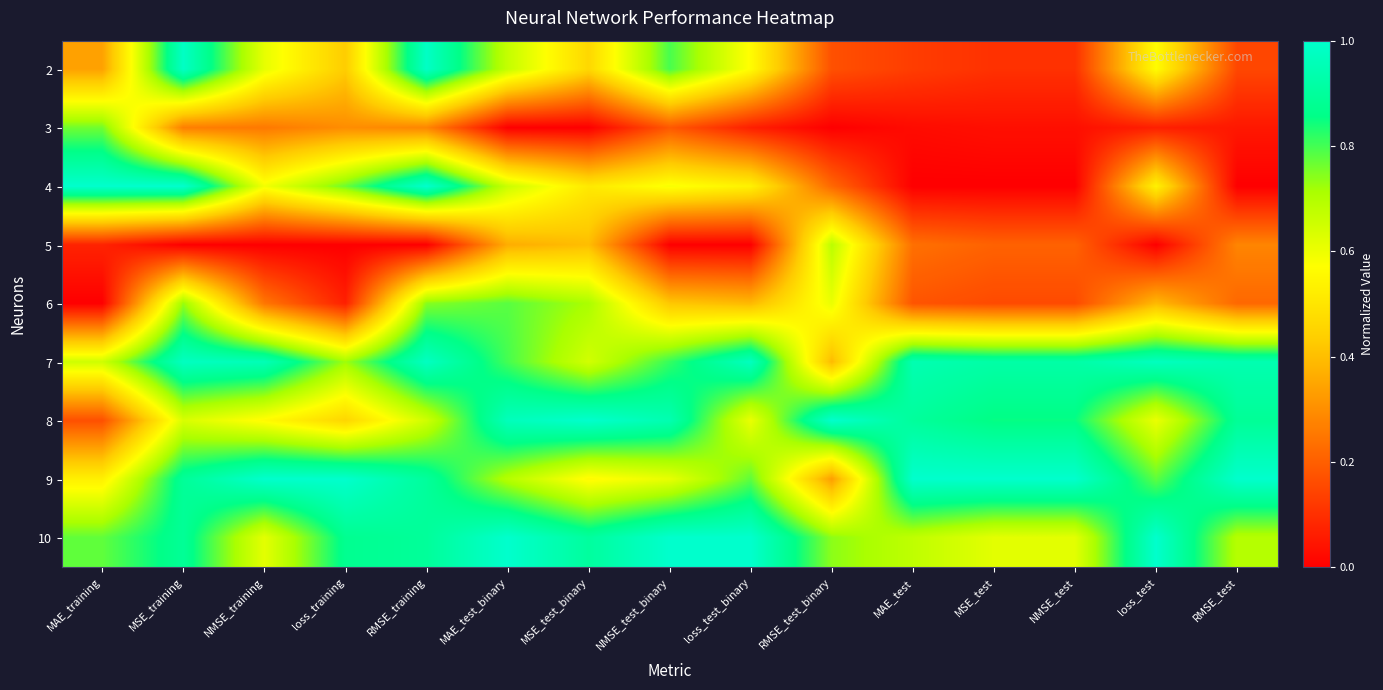

Reading left to right, extract all data points from this chart.

2: MAE_training=0.3	MSE_training=1.0	NMSE_training=0.6	loss_training=0.4	RMSE_training=1.0	MAE_test_binary=0.7	MSE_test_binary=0.5	NMSE_test_binary=0.8	loss_test_binary=0.6	RMSE_test_binary=0.2	MAE_test=0.1	MSE_test=0.1	NMSE_test=0.1	loss_test=0.6	RMSE_test=0.1
3: MAE_training=0.8	MSE_training=0.3	NMSE_training=0.3	loss_training=0.3	RMSE_training=0.3	MAE_test_binary=0.0	MSE_test_binary=0.0	NMSE_test_binary=0.2	loss_test_binary=0.1	RMSE_test_binary=0.0	MAE_test=0.0	MSE_test=0.0	NMSE_test=0.0	loss_test=0.1	RMSE_test=0.1
4: MAE_training=1.0	MSE_training=1.0	NMSE_training=0.6	loss_training=0.8	RMSE_training=1.0	MAE_test_binary=0.7	MSE_test_binary=0.5	NMSE_test_binary=0.6	loss_test_binary=0.5	RMSE_test_binary=0.2	MAE_test=0.0	MSE_test=0.0	NMSE_test=0.0	loss_test=0.5	RMSE_test=0.0
5: MAE_training=0.1	MSE_training=0.0	NMSE_training=0.0	loss_training=0.0	RMSE_training=0.0	MAE_test_binary=0.4	MSE_test_binary=0.4	NMSE_test_binary=0.0	loss_test_binary=0.0	RMSE_test_binary=0.7	MAE_test=0.2	MSE_test=0.2	NMSE_test=0.2	loss_test=0.0	RMSE_test=0.3
6: MAE_training=0.0	MSE_training=0.7	NMSE_training=0.2	loss_training=0.1	RMSE_training=0.7	MAE_test_binary=0.8	MSE_test_binary=0.7	NMSE_test_binary=0.4	loss_test_binary=0.4	RMSE_test_binary=0.6	MAE_test=0.2	MSE_test=0.2	NMSE_test=0.2	loss_test=0.4	RMSE_test=0.2
7: MAE_training=0.7	MSE_training=1.0	NMSE_training=1.0	loss_training=0.7	RMSE_training=1.0	MAE_test_binary=0.8	MSE_test_binary=0.6	NMSE_test_binary=0.8	loss_test_binary=1.0	RMSE_test_binary=0.4	MAE_test=0.9	MSE_test=0.9	NMSE_test=0.9	loss_test=1.0	RMSE_test=0.9
8: MAE_training=0.2	MSE_training=0.6	NMSE_training=0.6	loss_training=0.5	RMSE_training=0.7	MAE_test_binary=1.0	MSE_test_binary=1.0	NMSE_test_binary=0.9	loss_test_binary=0.6	RMSE_test_binary=1.0	MAE_test=0.9	MSE_test=0.9	NMSE_test=0.9	loss_test=0.6	RMSE_test=0.9
9: MAE_training=0.5	MSE_training=0.9	NMSE_training=1.0	loss_training=1.0	RMSE_training=0.9	MAE_test_binary=0.7	MSE_test_binary=0.6	NMSE_test_binary=0.6	loss_test_binary=0.8	RMSE_test_binary=0.3	MAE_test=1.0	MSE_test=1.0	NMSE_test=1.0	loss_test=0.8	RMSE_test=1.0
10: MAE_training=0.8	MSE_training=0.9	NMSE_training=0.6	loss_training=0.9	RMSE_training=0.9	MAE_test_binary=1.0	MSE_test_binary=0.9	NMSE_test_binary=1.0	loss_test_binary=1.0	RMSE_test_binary=0.7	MAE_test=0.7	MSE_test=0.6	NMSE_test=0.6	loss_test=1.0	RMSE_test=0.7